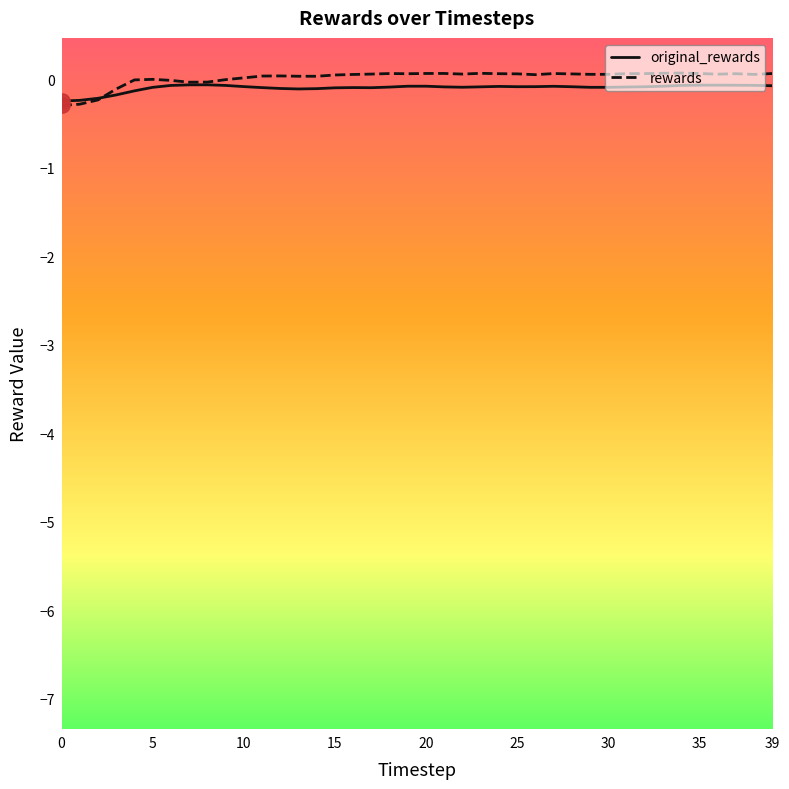

Which series has the largest range (max minus min)?

rewards